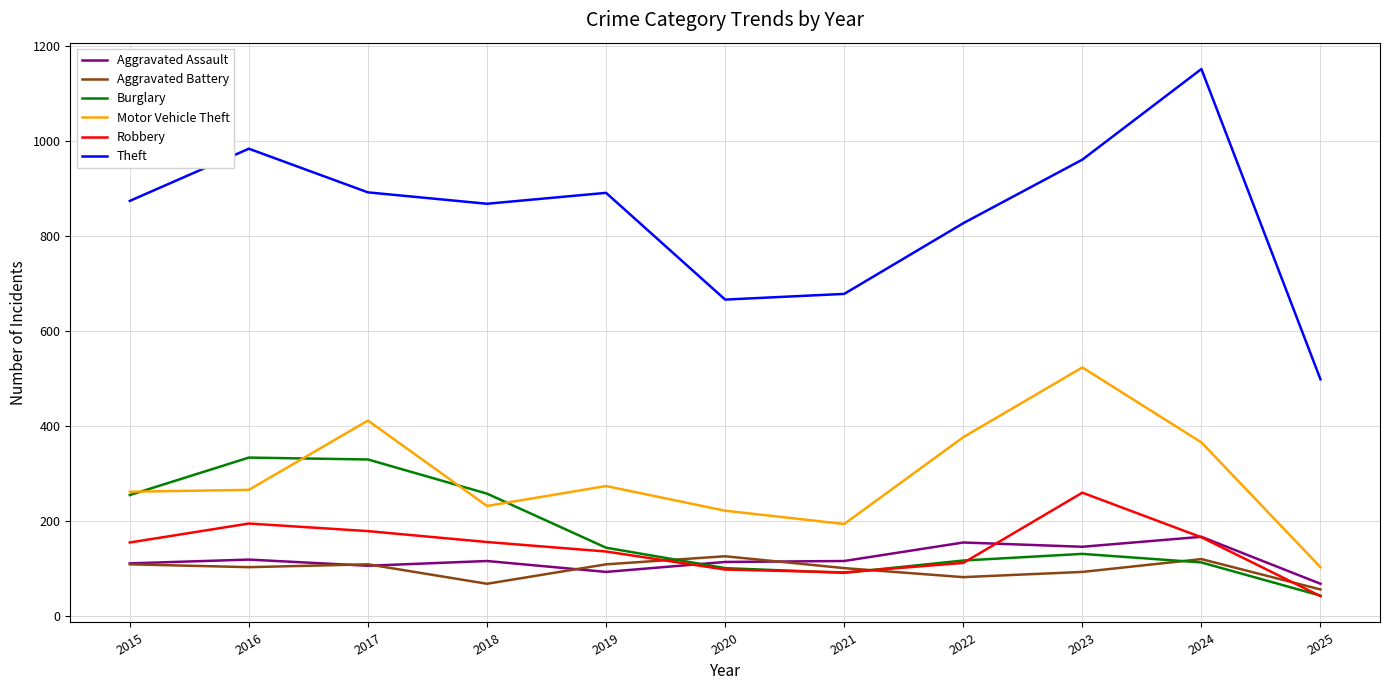

Read the Robbery value at 2015.

154